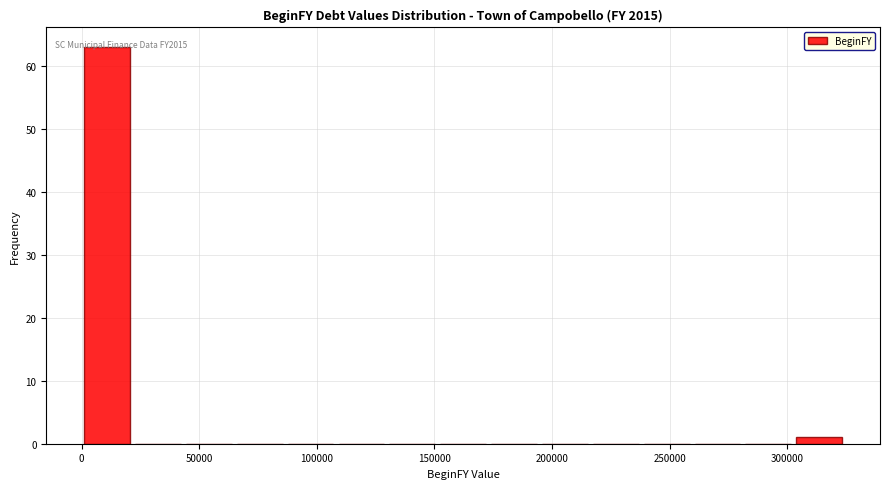

Which range on the x-axis has the tallest bar?

0 to 20000